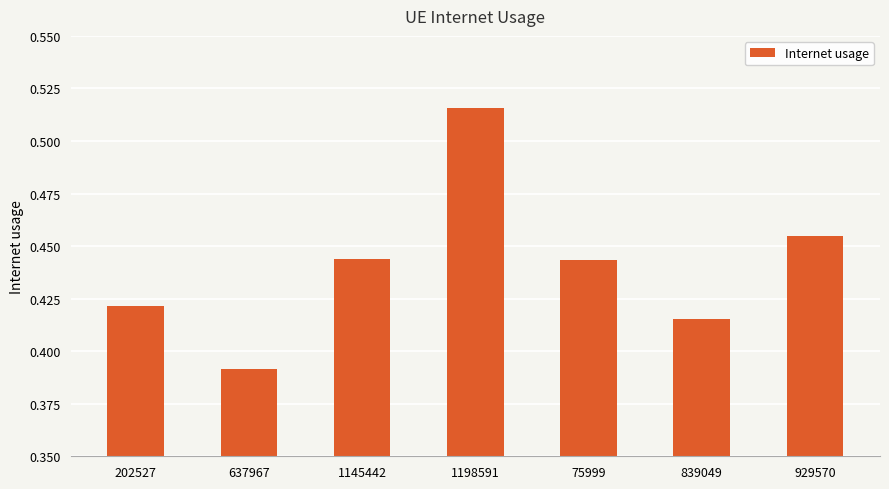

True or false: the data shows 0.6 at 929570.

False